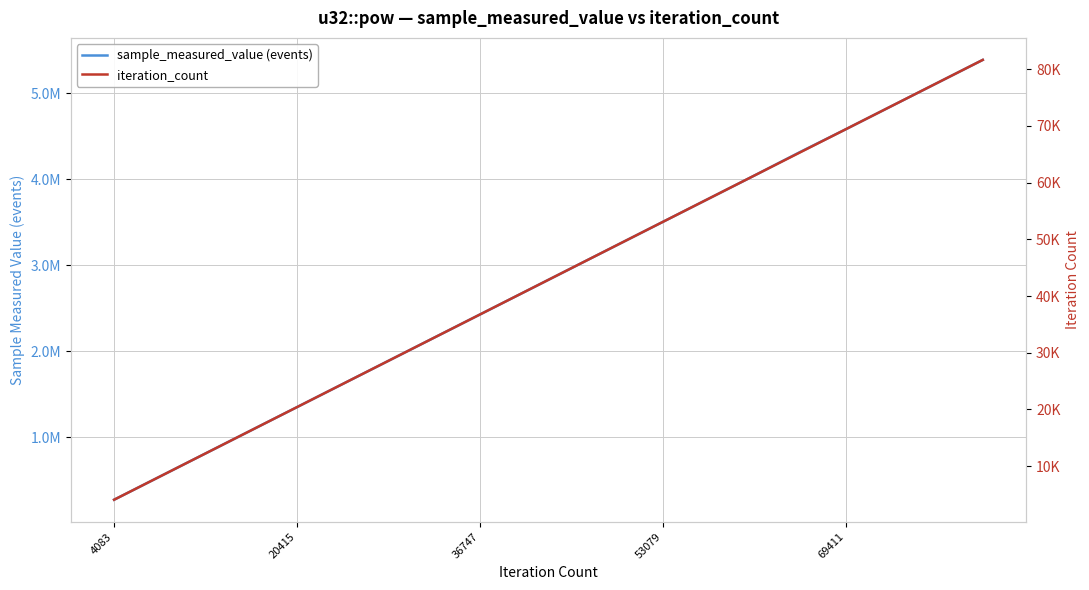

Which series has the largest range (max minus min)?

sample_measured_value (events)